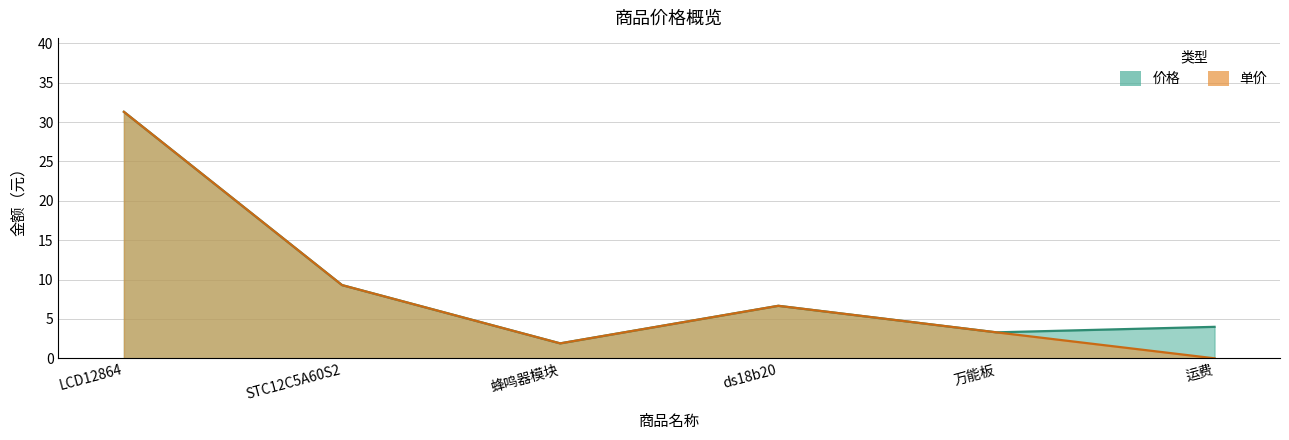

What is the total value across all series at 运费?

4.0